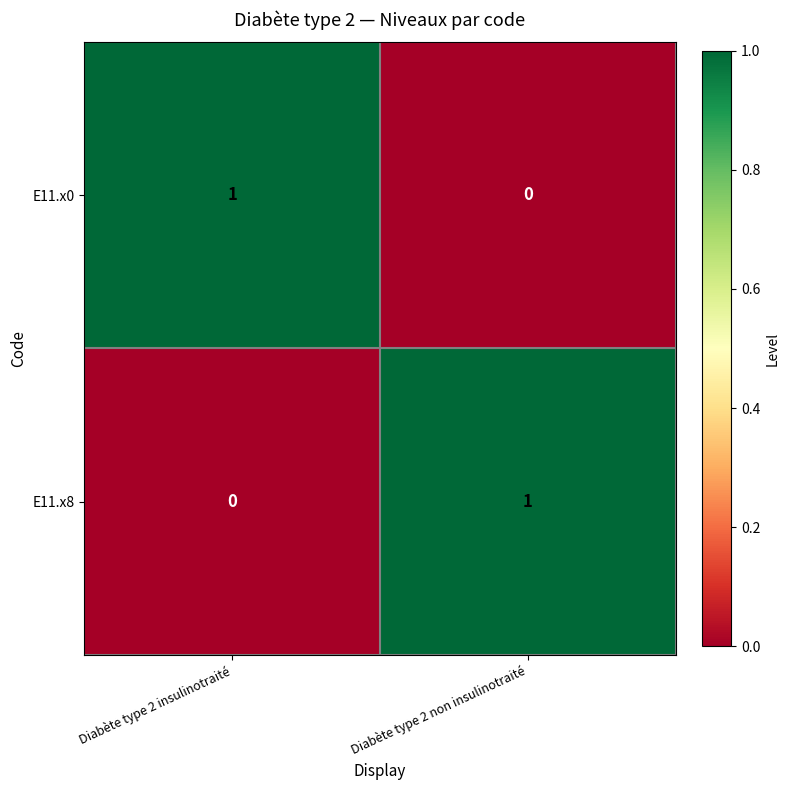

Which category has the lowest value in the E11.x8 series?

Diabète type 2 insulinotraité